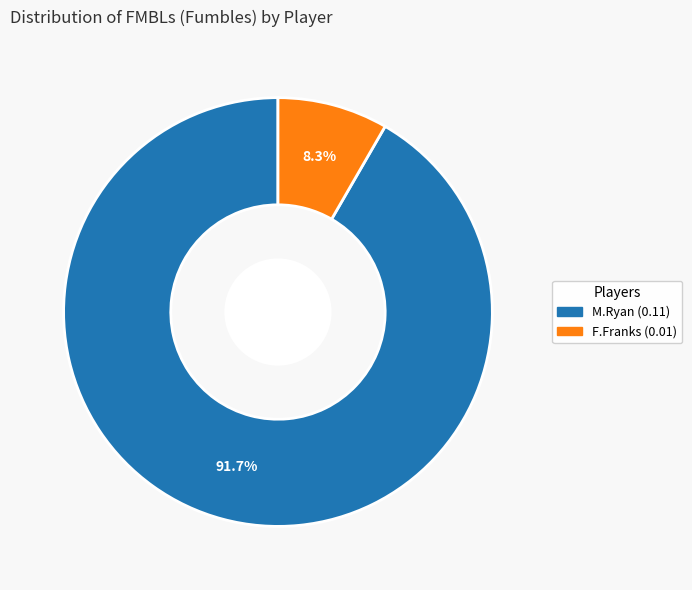

Is there a majority slice in this chart?

Yes